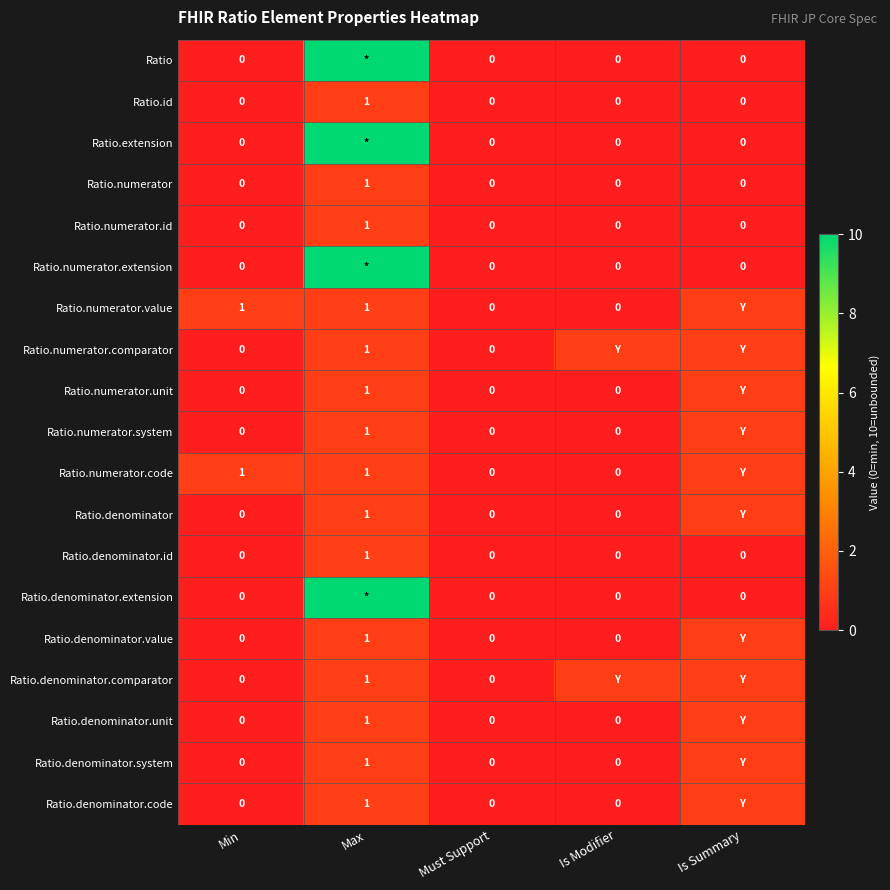

What is the spread (max minus min) of values at Max?

9